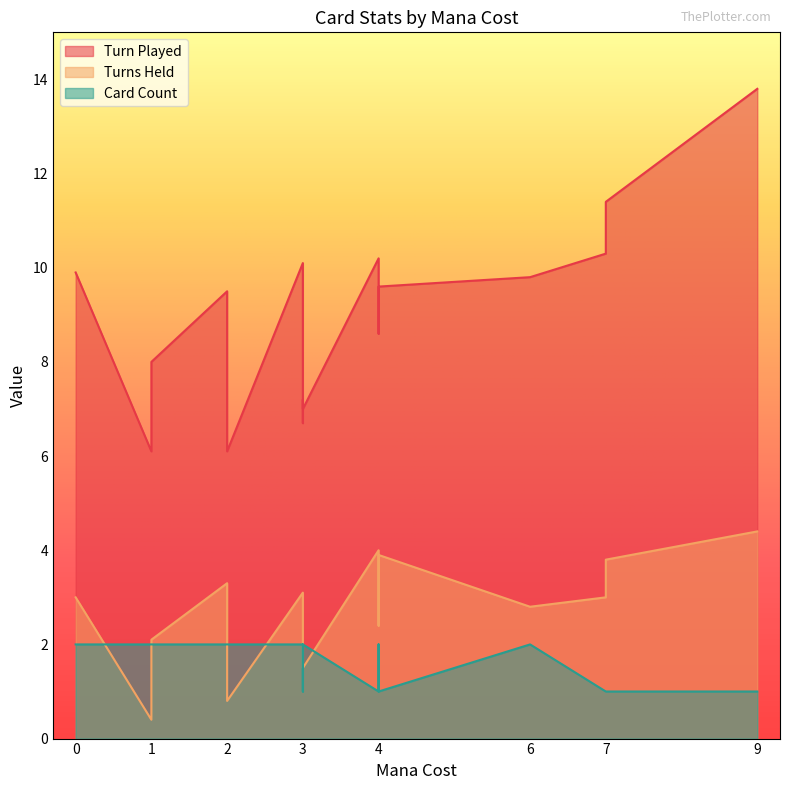

At which category is the sum across all series the highest?

9